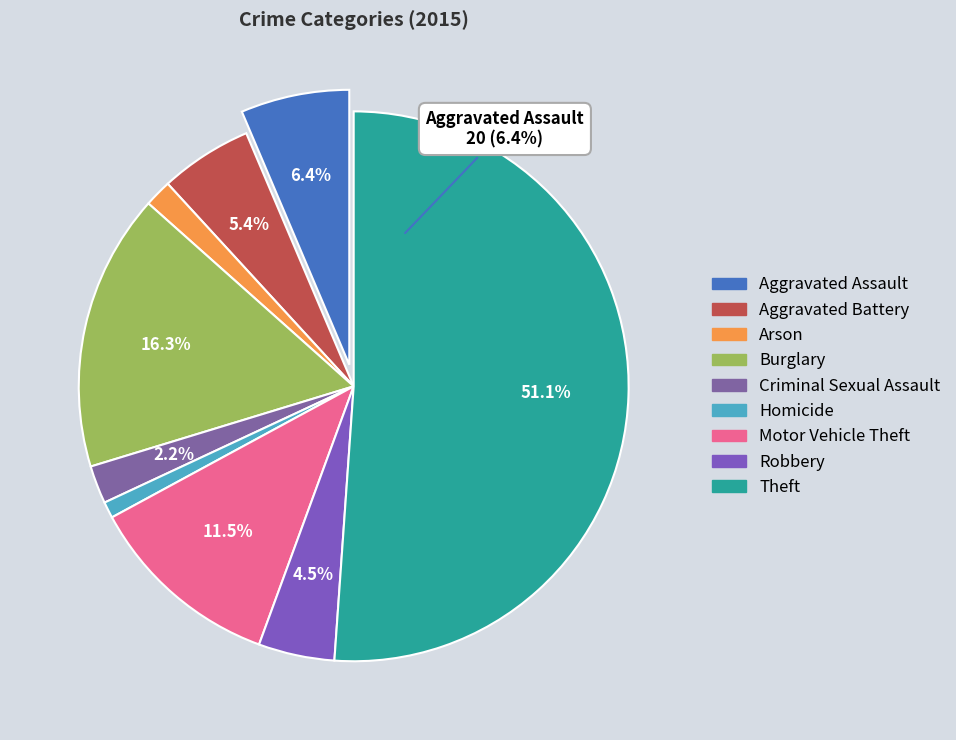

How many slices are in this pie chart?

9